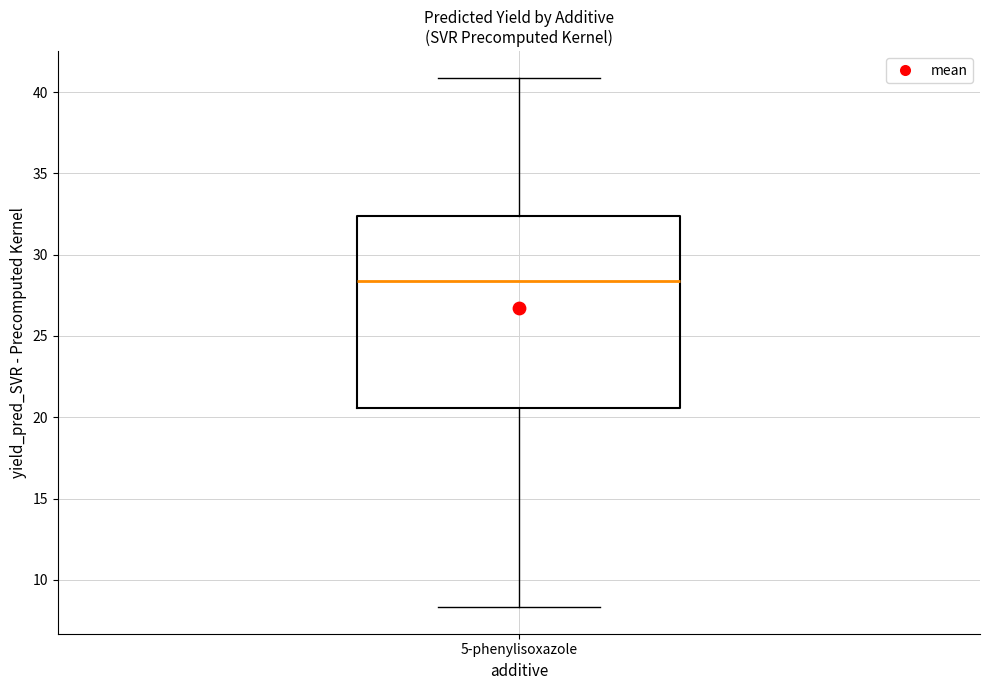

Where is the lower edge of the box for 5-phenylisoxazole on the y-axis? The values are not printed on the chart, so give them approximately, as read against the axis.

20.5